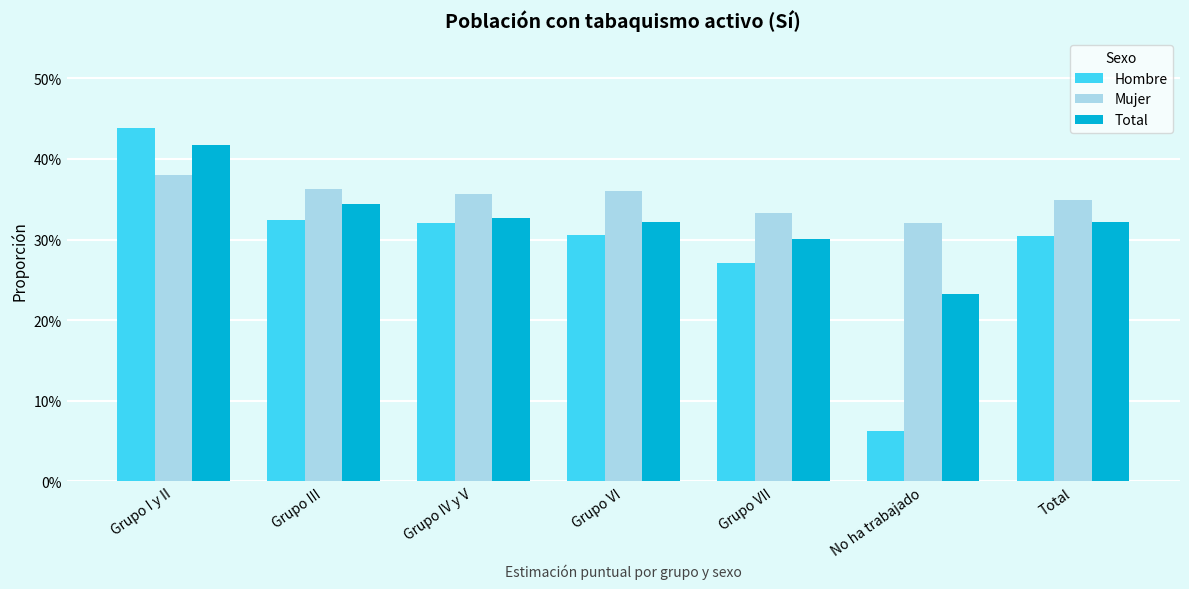

What is the label of the 5th bar from the left?

Grupo VII